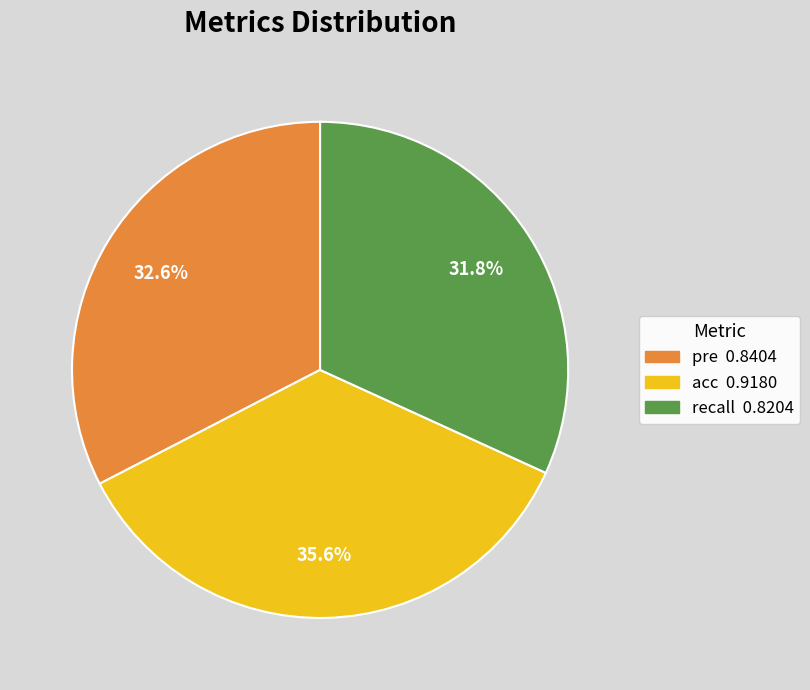

Is there a majority slice in this chart?

No